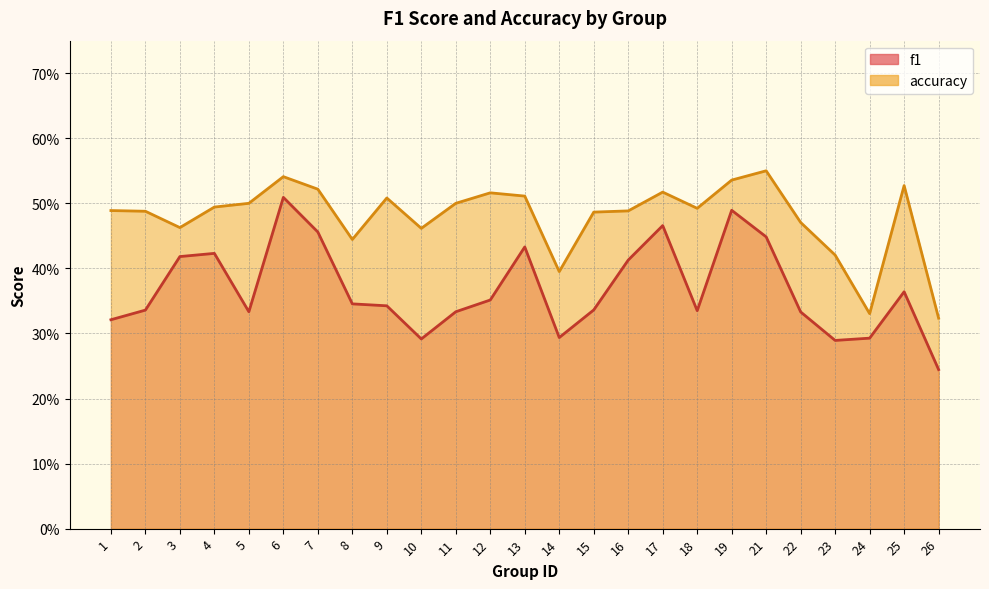

What is the difference between the maximum and minimum values in the accuracy series?

0.2